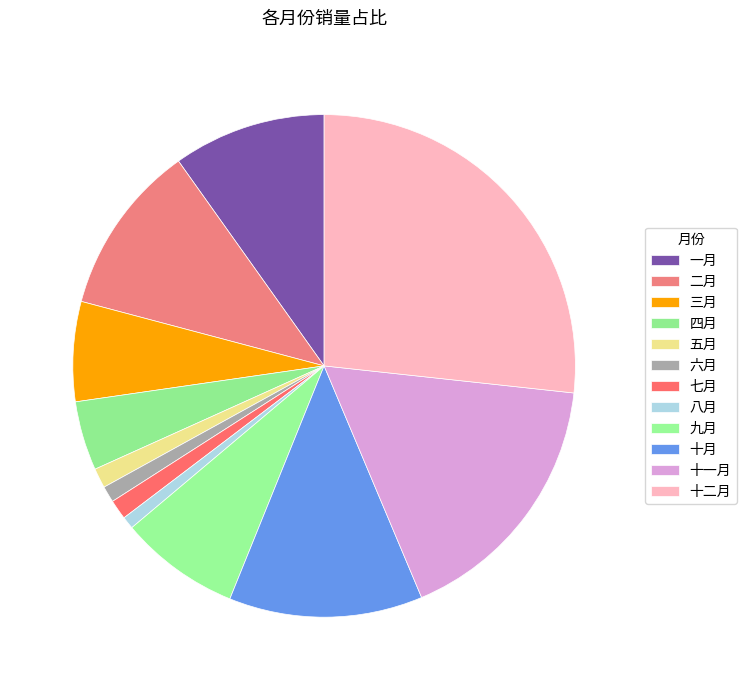

Rank the categories by value from highest to lowest.

十二月, 十一月, 十月, 二月, 一月, 九月, 三月, 四月, 五月, 七月, 六月, 八月